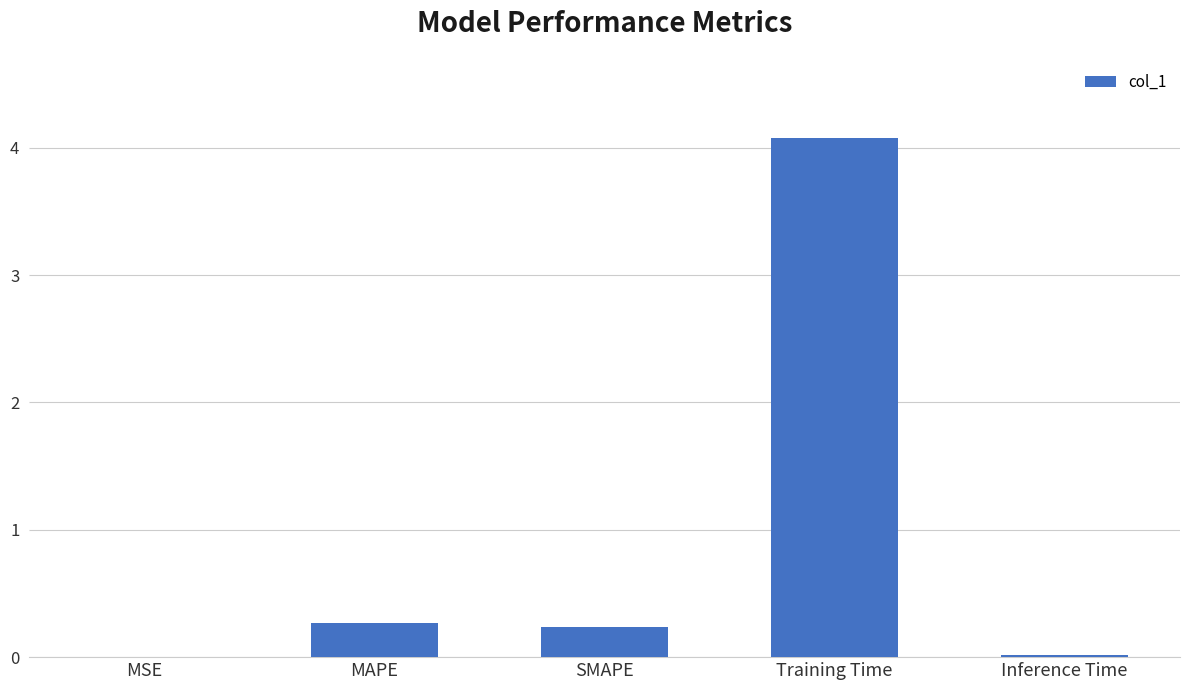

Is it true that the value at Training Time is 4.1?

True